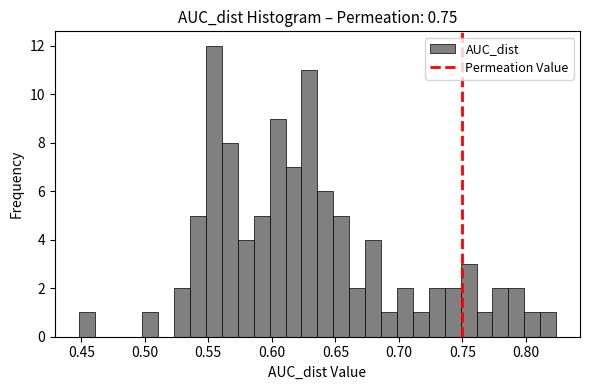

Around what value on the x-axis is the tallest bar? Give the approximate position of its centre, as read against the axis.

0.555